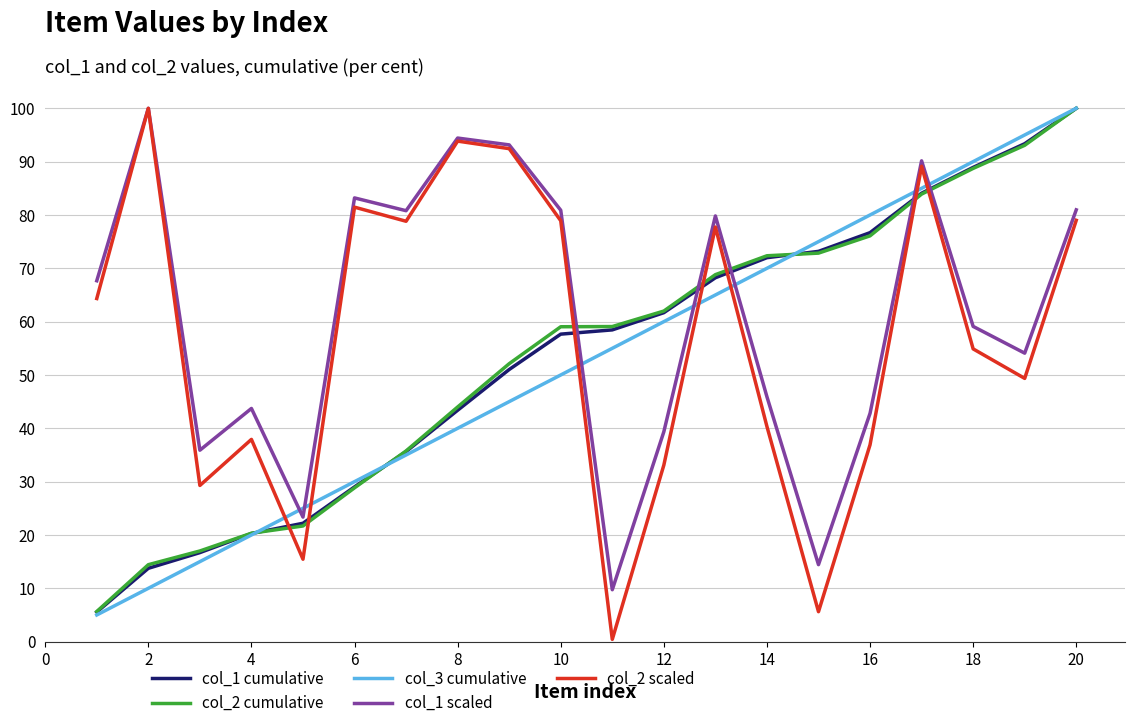

What is the lowest value of the col_1 cumulative series?

5.5